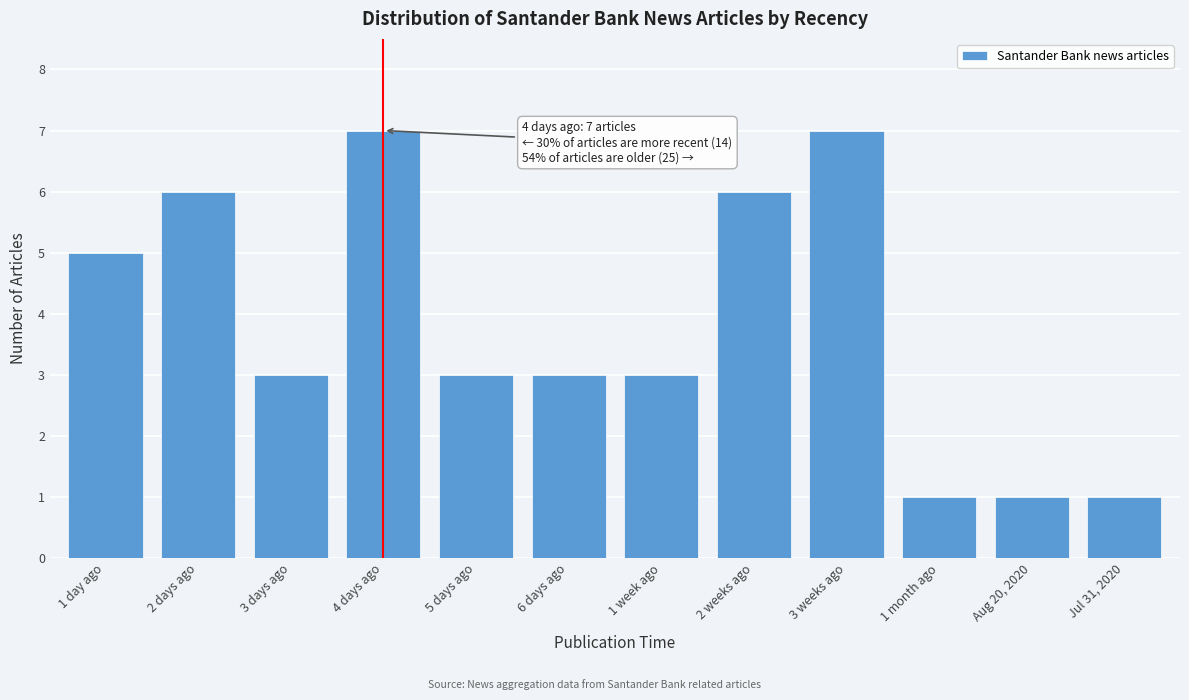

Reading left to right, what are all the values shown in this chart?

1 day ago=5	2 days ago=6	3 days ago=3	4 days ago=7	5 days ago=3	6 days ago=3	1 week ago=3	2 weeks ago=6	3 weeks ago=7	1 month ago=1	Aug 20, 2020=1	Jul 31, 2020=1